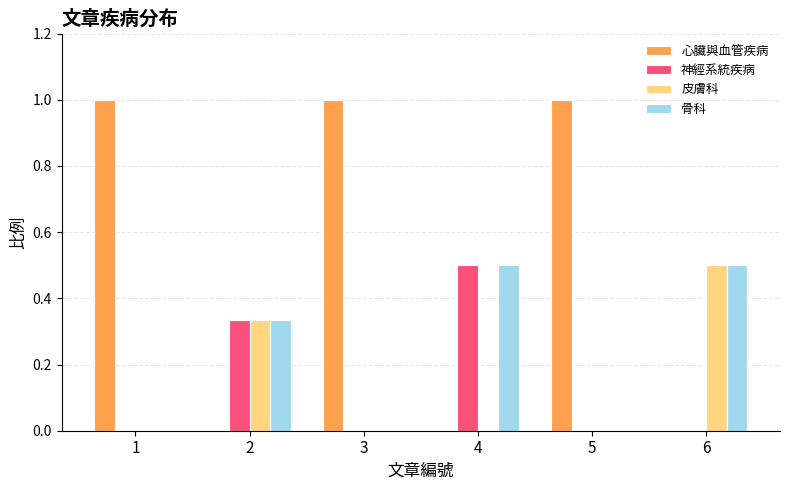

The 皮膚科 series shows 0.0 at 1. True or false?

True